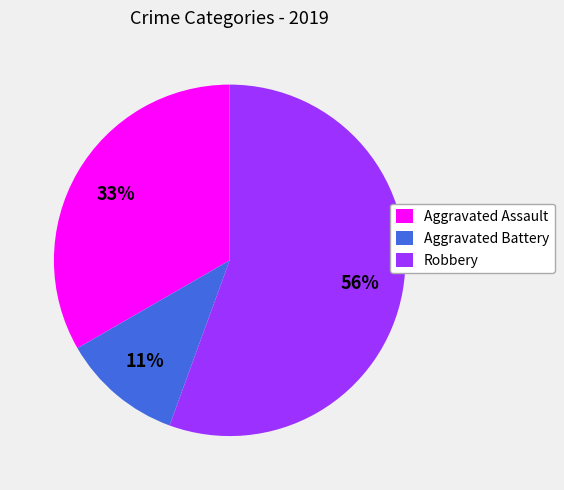

Does Robbery represent more than half of the total?

Yes